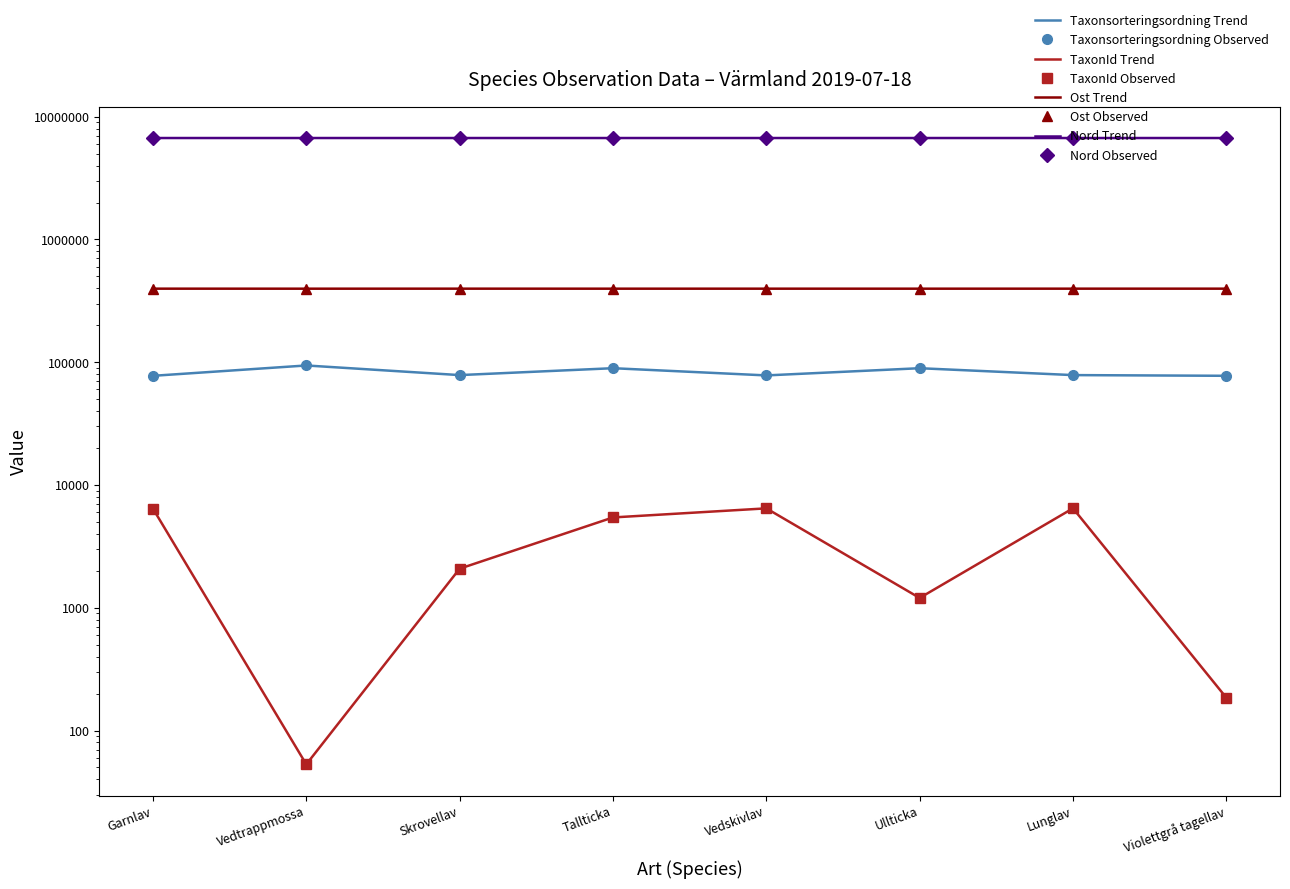

What is the average value of the Taxonsorteringsordning series?

82901.1